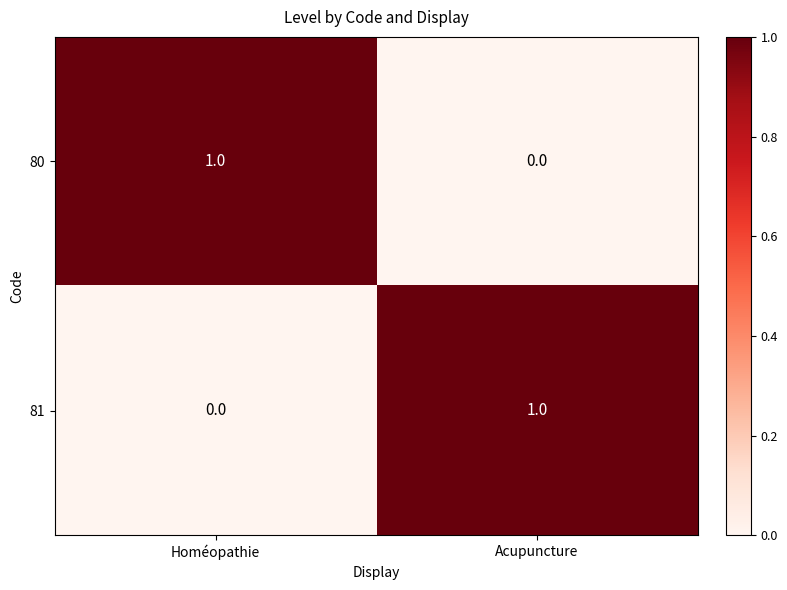

At which label does 80 reach its minimum?

Acupuncture